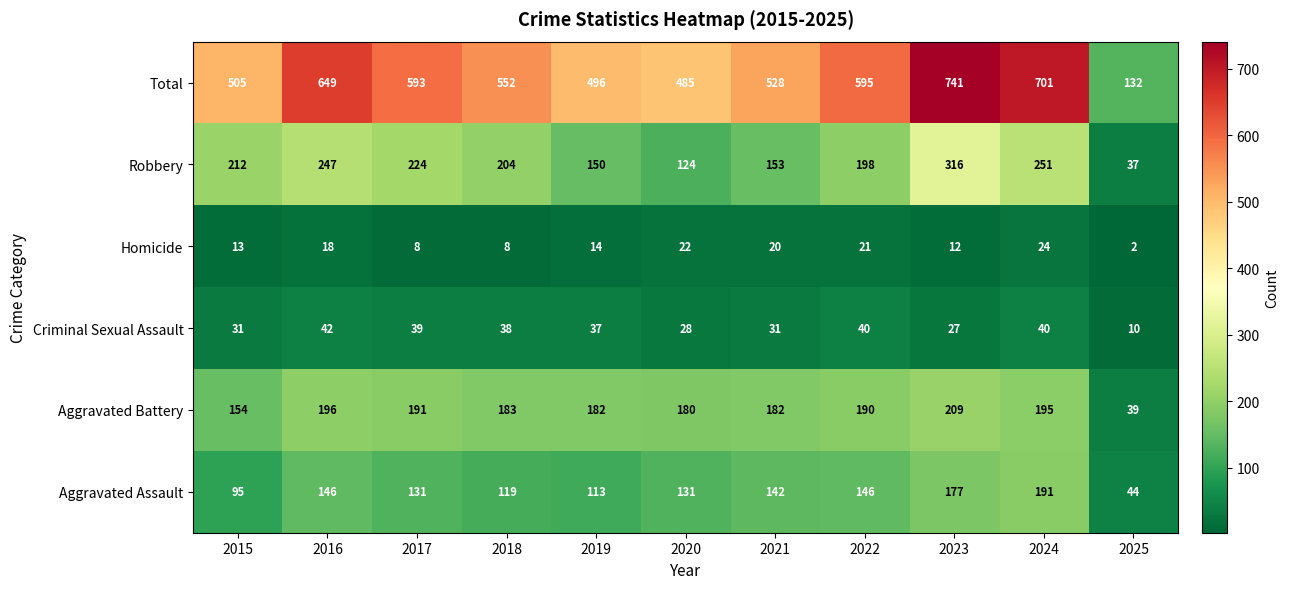

At how many categories does at least one series exceed 209?

10